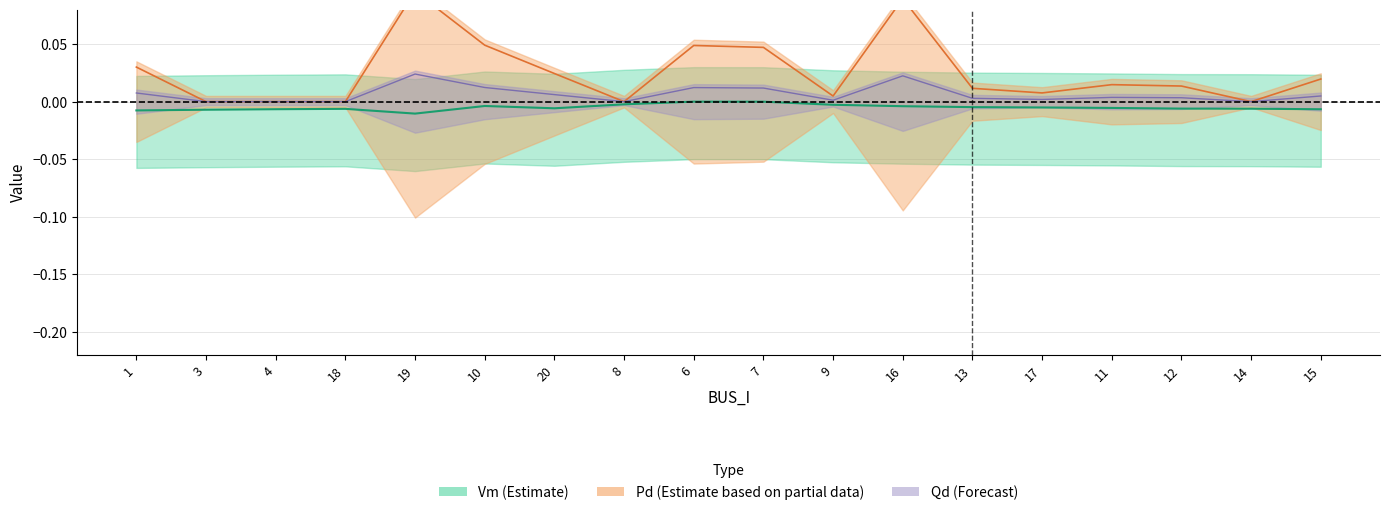

Which series has the largest total across all categories?

Pd